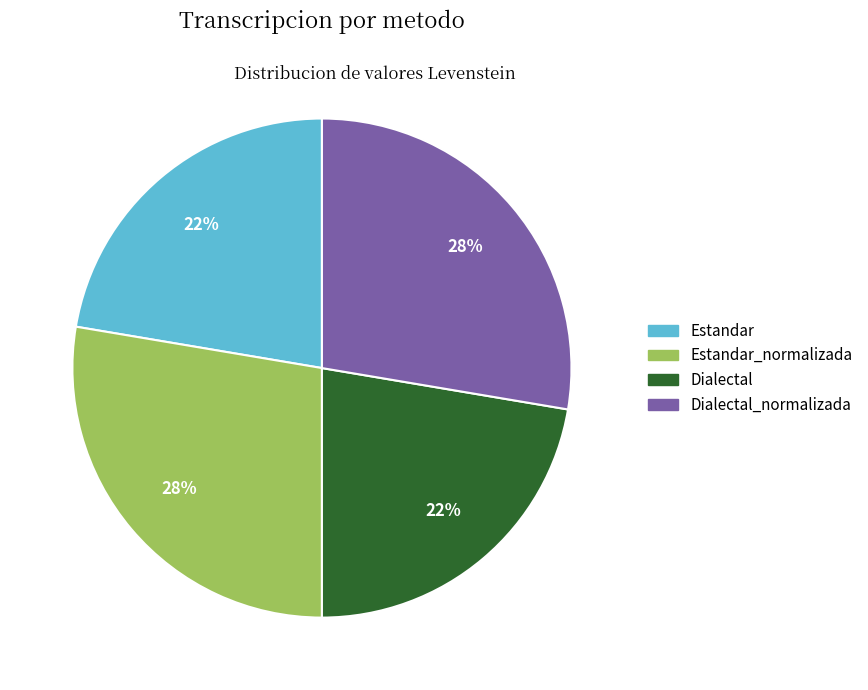

How many slices are in this pie chart?

4